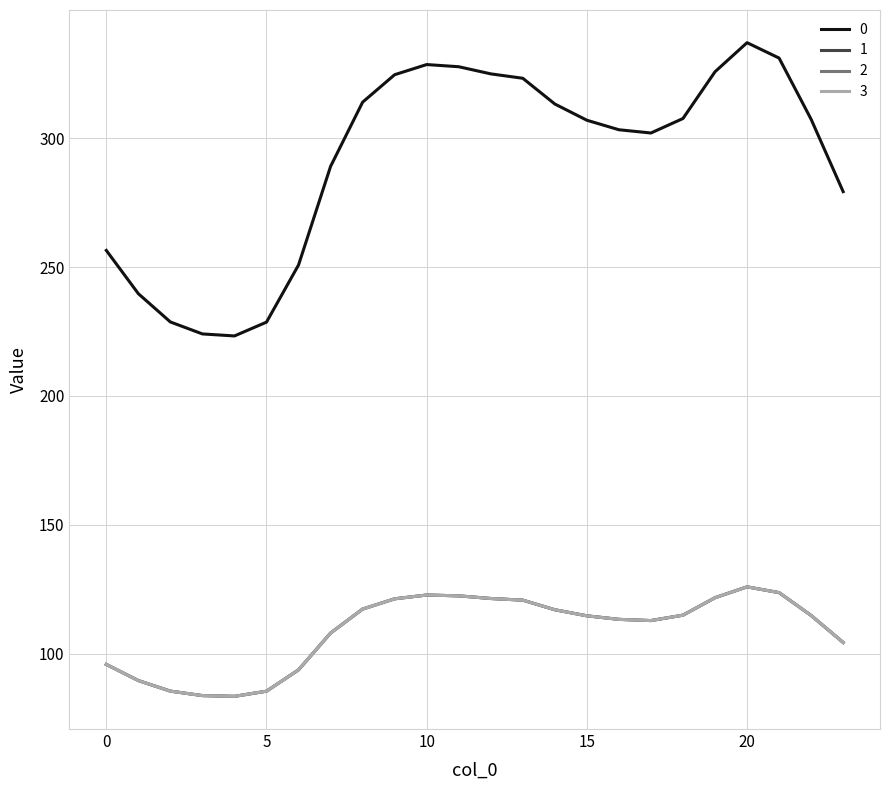

At which label is 0 closest to 280?

23